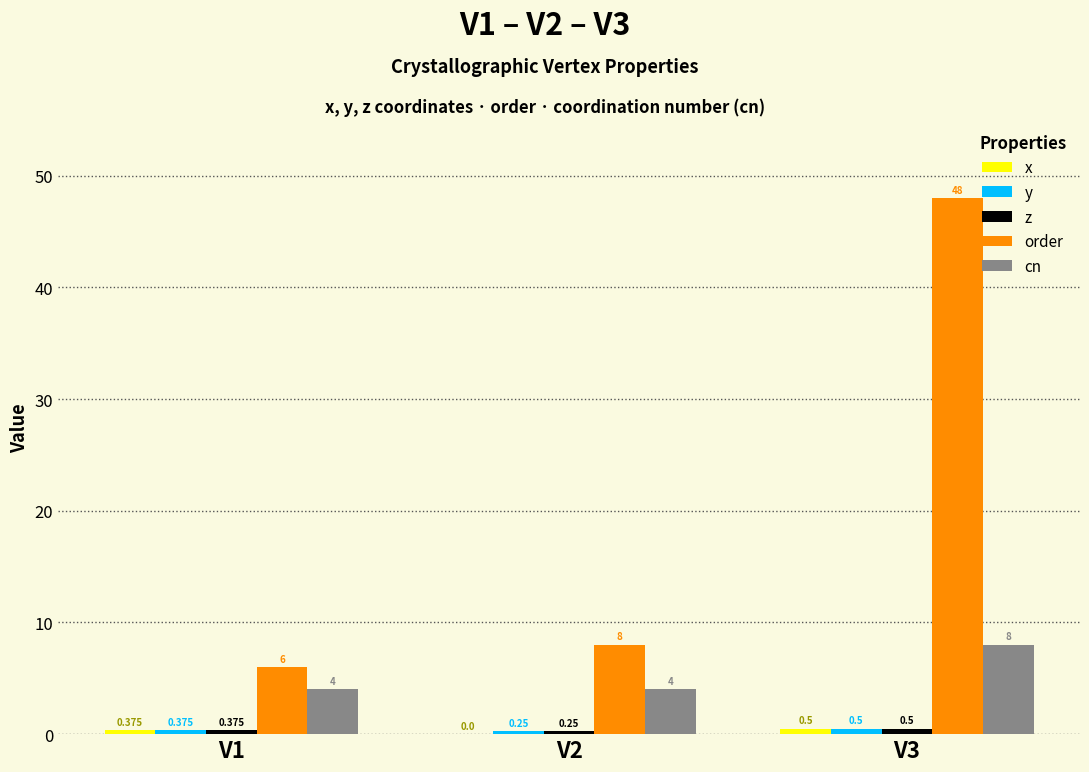

Which series changed the most between V1 and V3?

order